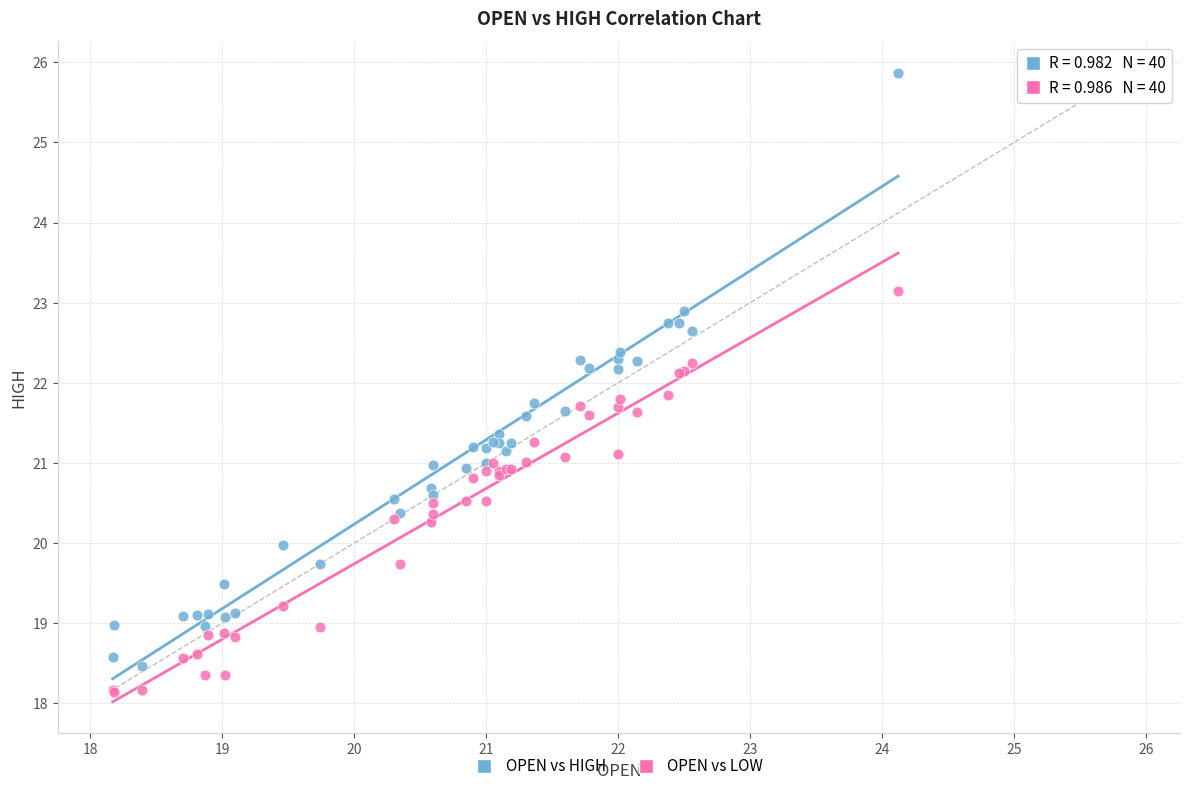

Which series has the widest spread of Y values?

OPEN vs HIGH